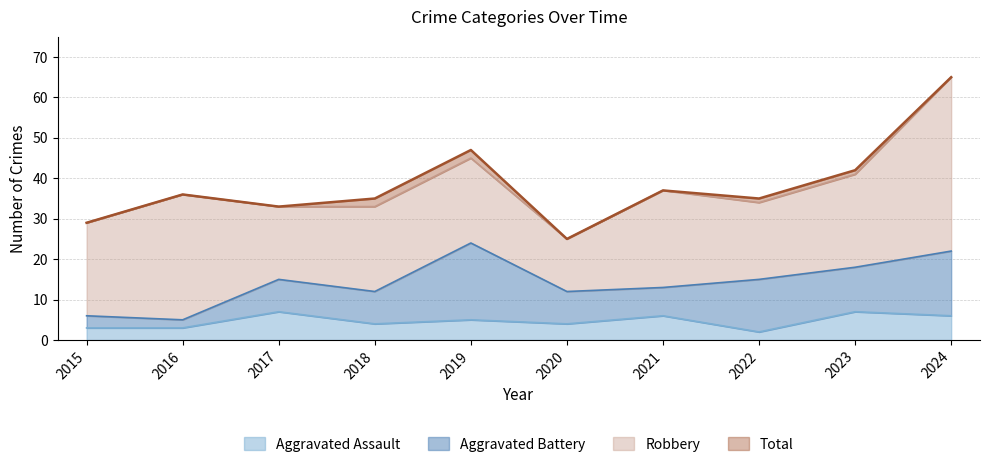

True or false: Total and Aggravated Assault cross at least once.

False